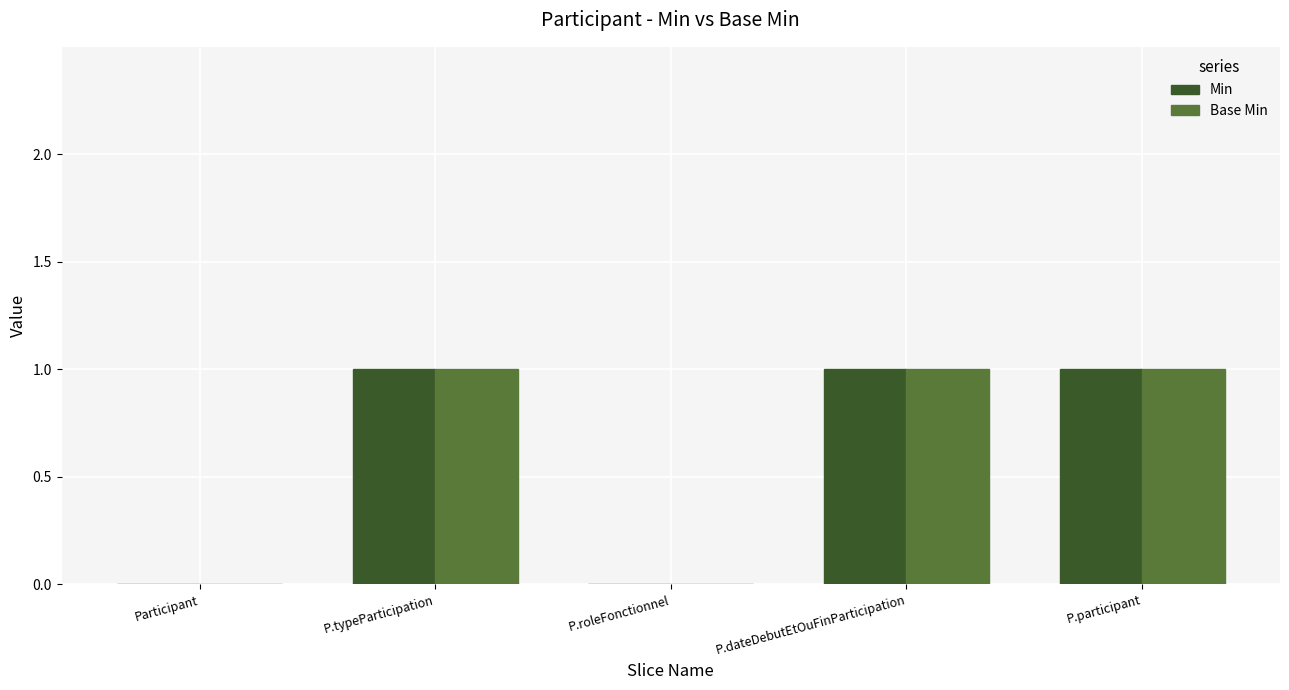

What is the sum of the Base Min values at P.roleFonctionnel and P.participant?

1